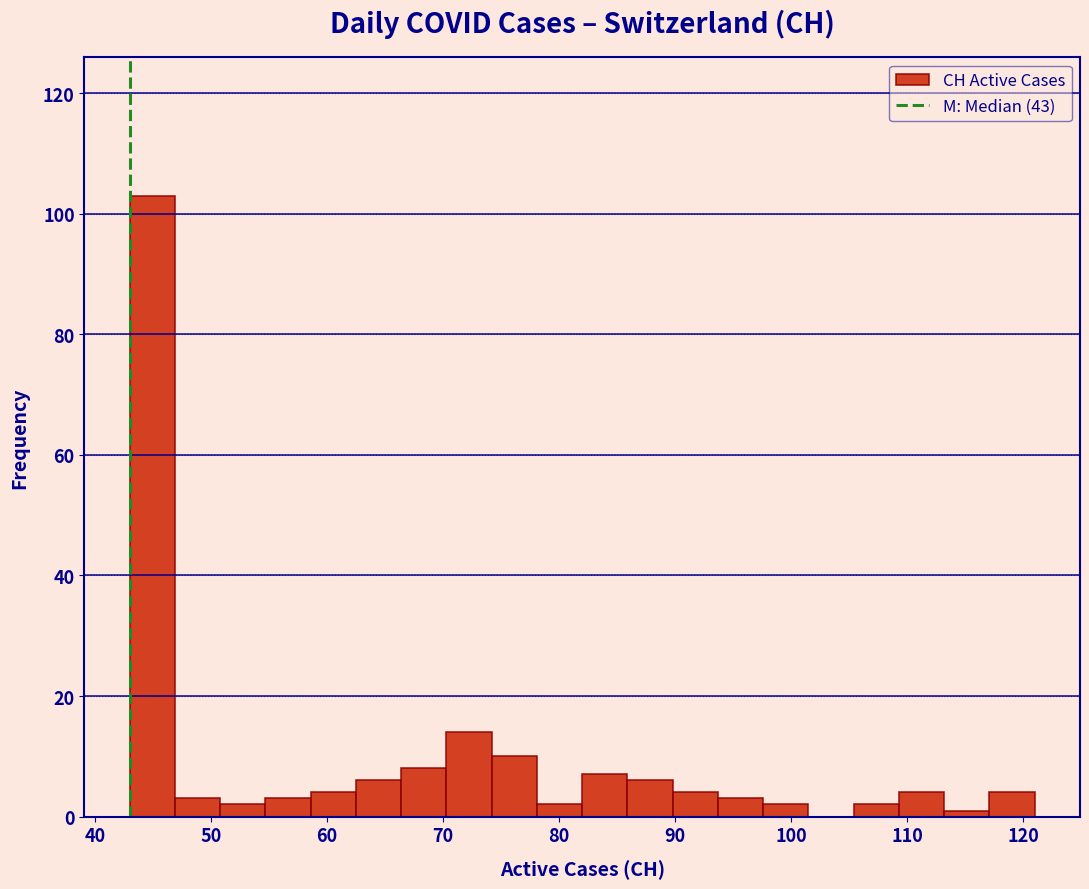

Around what value on the x-axis is the tallest bar? Give the approximate position of its centre, as read against the axis.

45